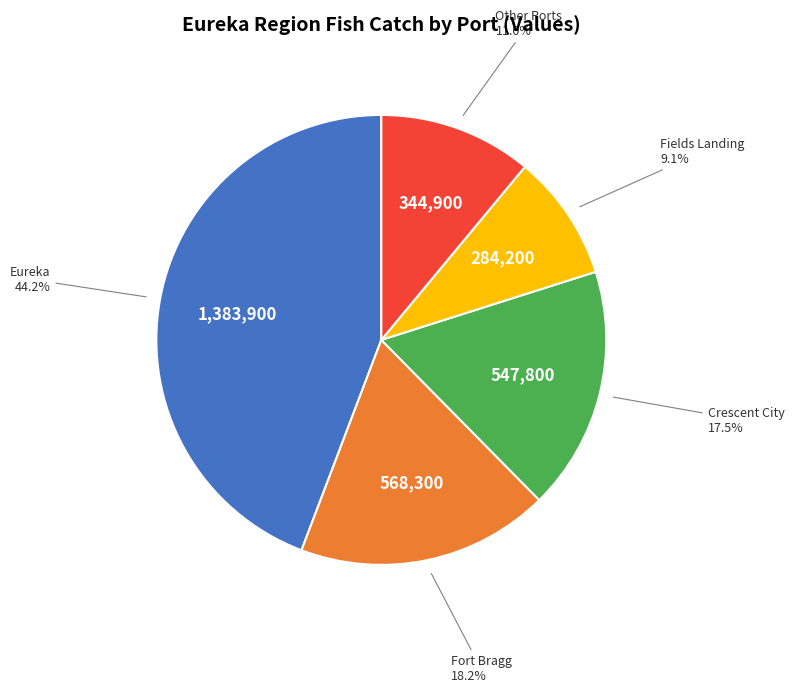

Is there a majority slice in this chart?

No